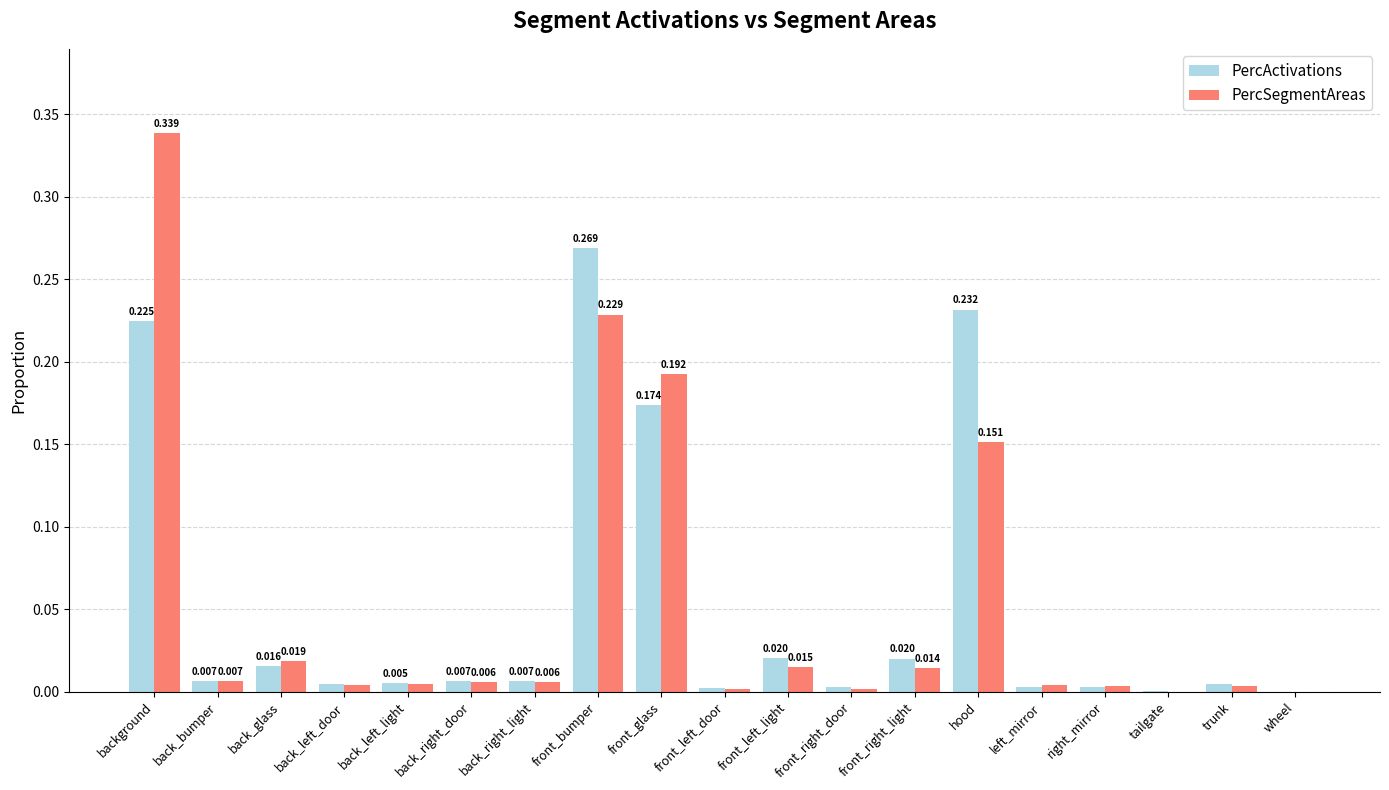

What is the average value of the PercSegmentAreas series?

0.1